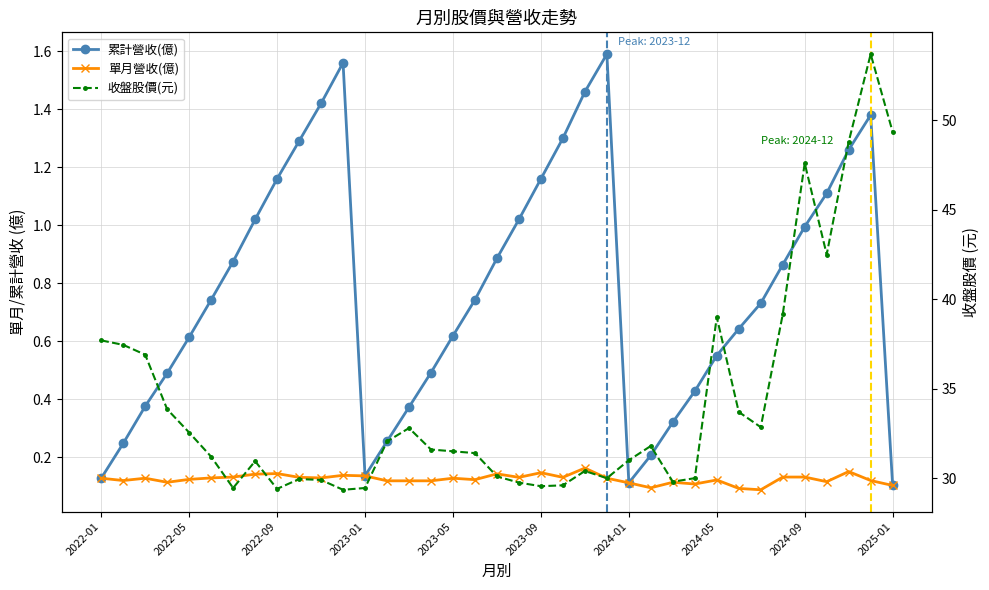

The 累計營收(億) series shows 0.6 at 2023-05. True or false?

True